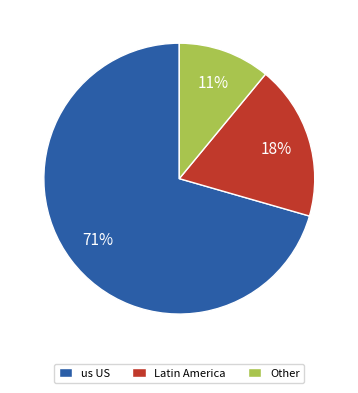

To the nearest percent, what portion does us US represent?

71%